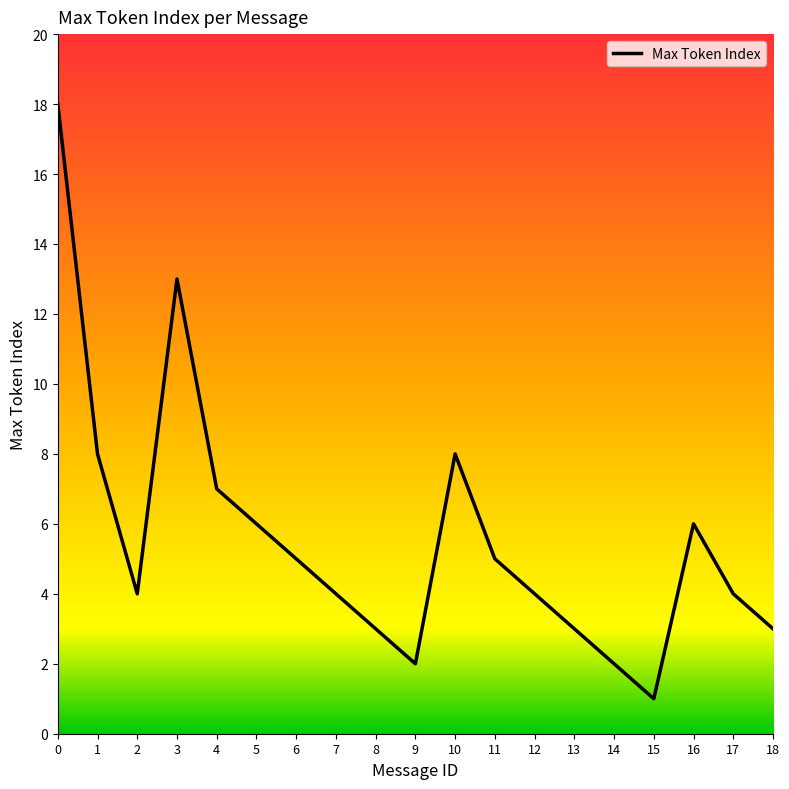

Which category has the lowest value across all series?

15